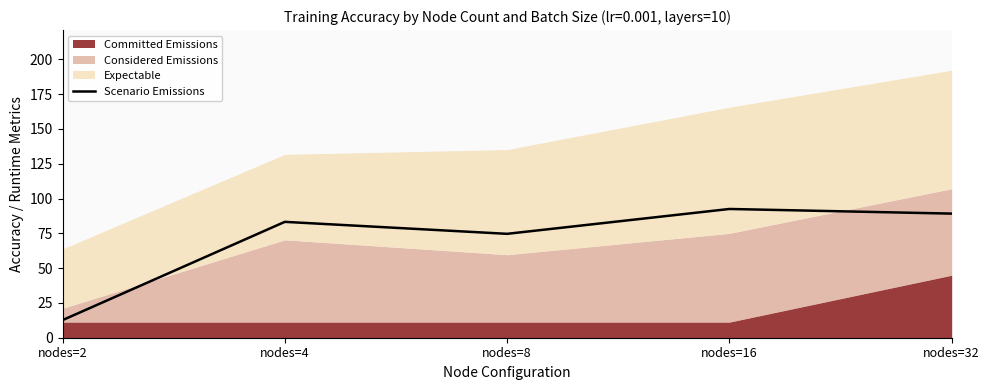

What is the lowest value of the Scenario Emissions series?

12.6